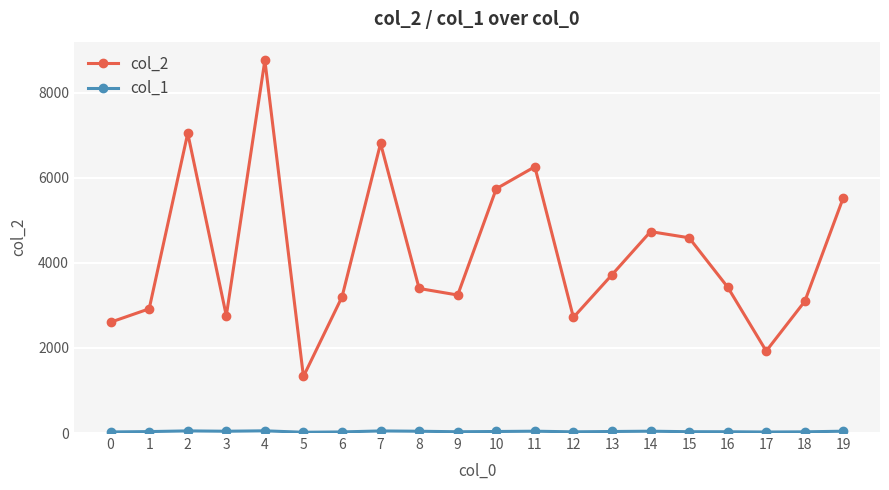

What is the maximum value shown in the chart?

8765